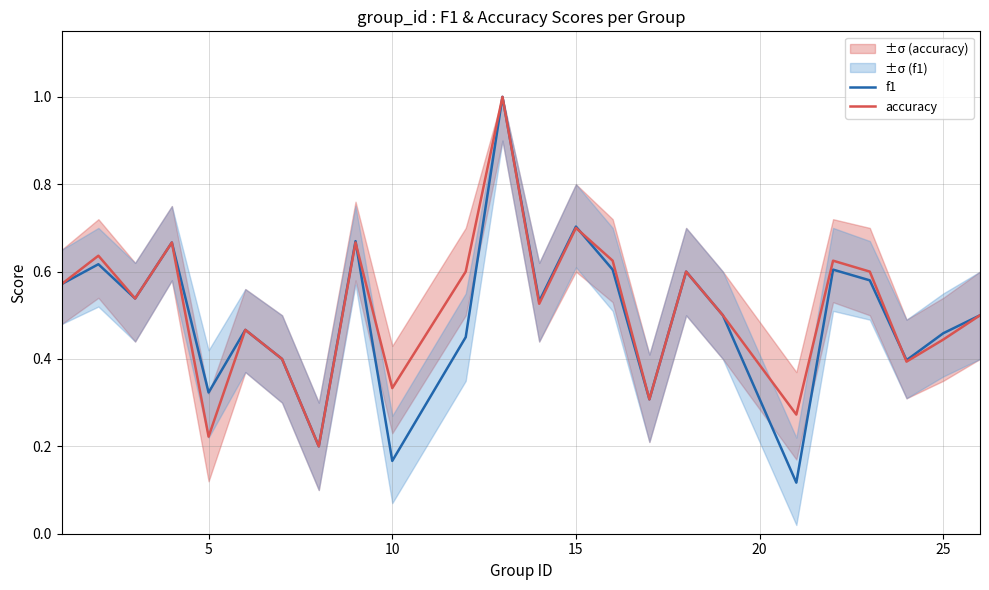

Is it true that accuracy equals 0.5 at 10?

False